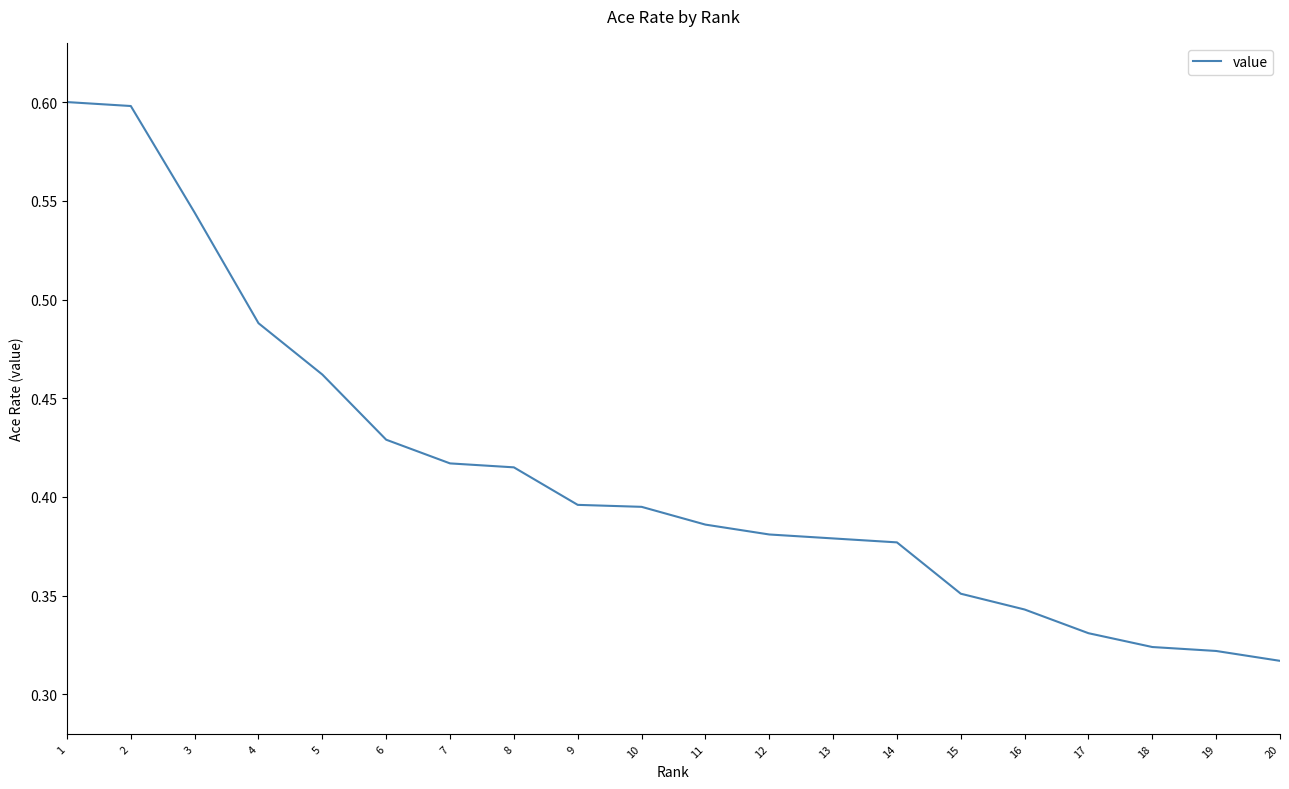

True or false: the data shows 0.2 at 8.

False